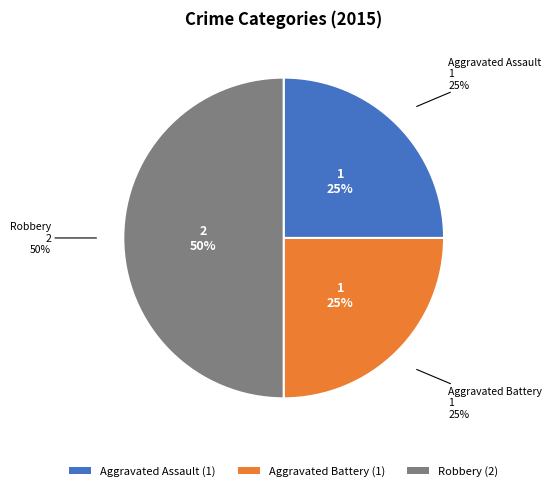

To the nearest percent, what percentage of the pie is Robbery?

50%